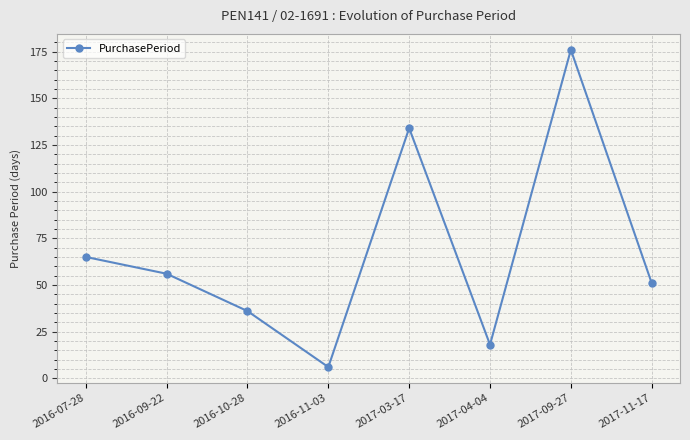

How many values are below 56?

4